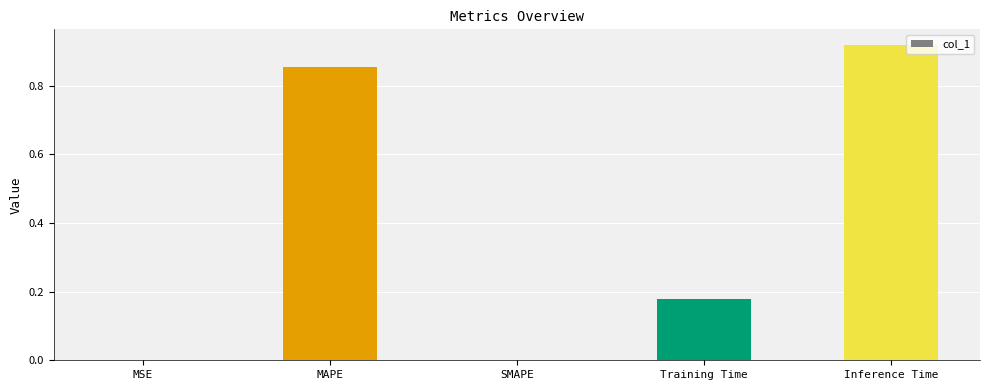

Which has a higher value, Training Time or SMAPE?

Training Time